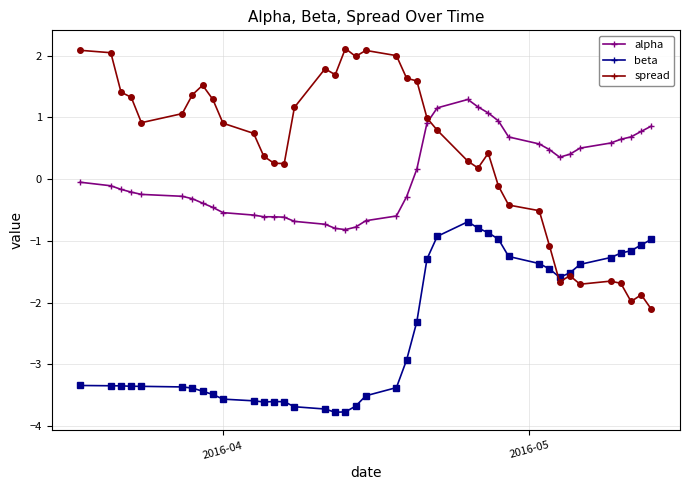

What is the value of the alpha point at the 21st from the left?

-0.6